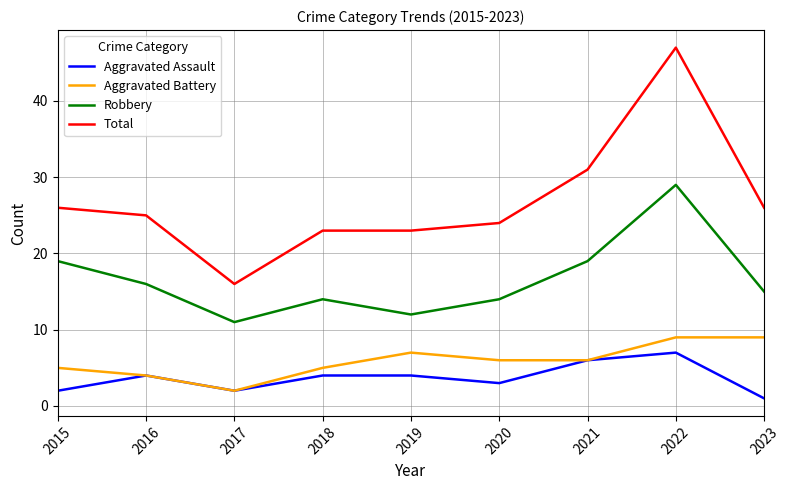

Does the chart display data point markers on the line(s)?

No